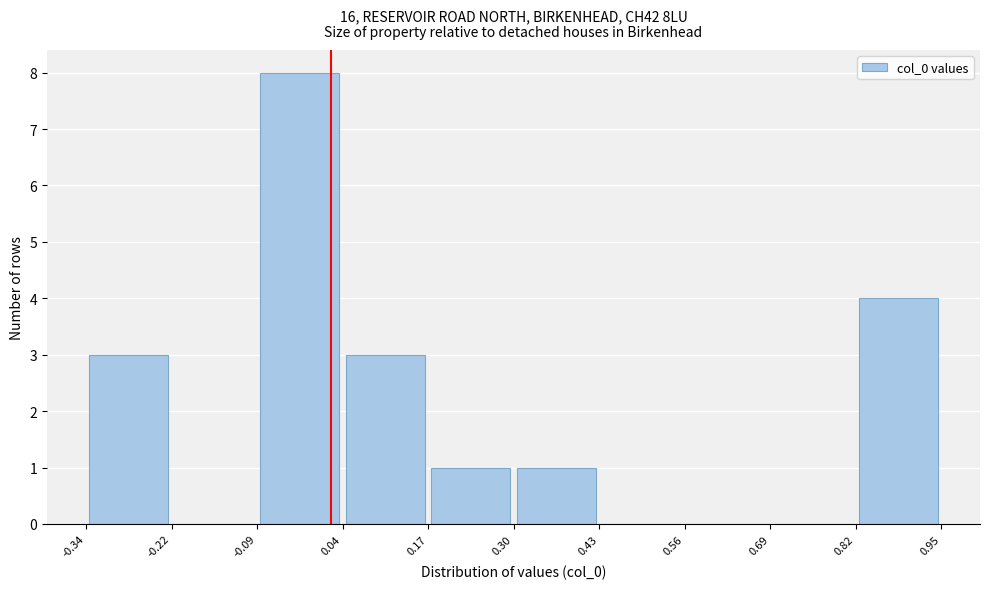

Reading left to right, transcribe this chart: for each bar, give the range it covers on the x-axis and its height. The values are not printed on the chart, so give them approximately, as read against the axis.

-0.34 to -0.22: 3
-0.22 to -0.09: 0
-0.09 to 0.04: 8
0.04 to 0.17: 3
0.17 to 0.30: 1
0.30 to 0.43: 1
0.43 to 0.56: 0
0.56 to 0.69: 0
0.69 to 0.82: 0
0.82 to 0.95: 4